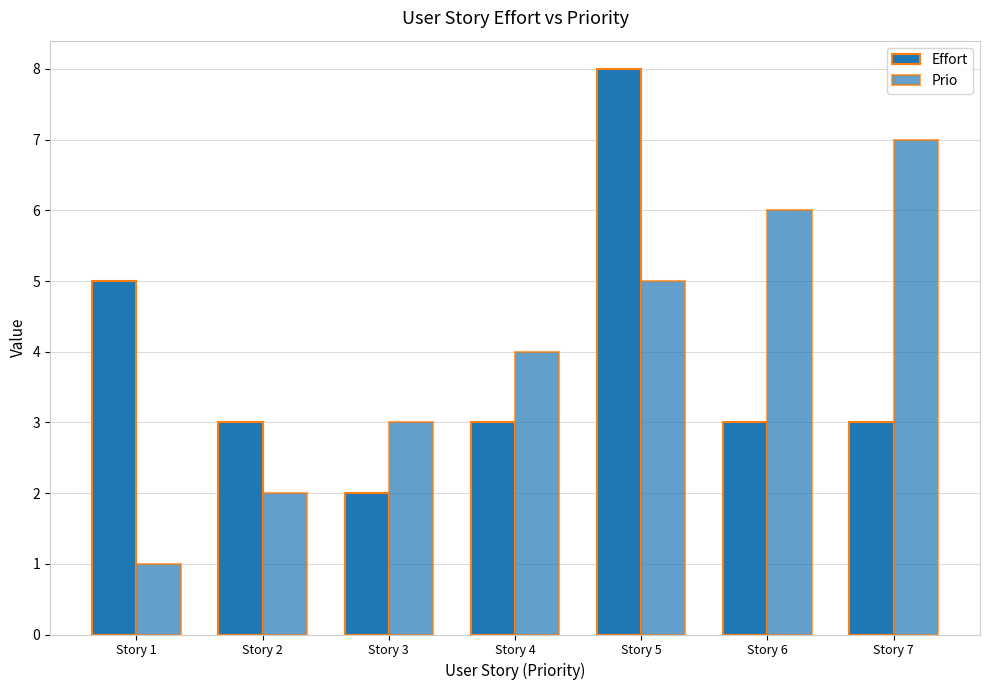

Rank the series at Story 1 from highest to lowest value.

Effort, Prio